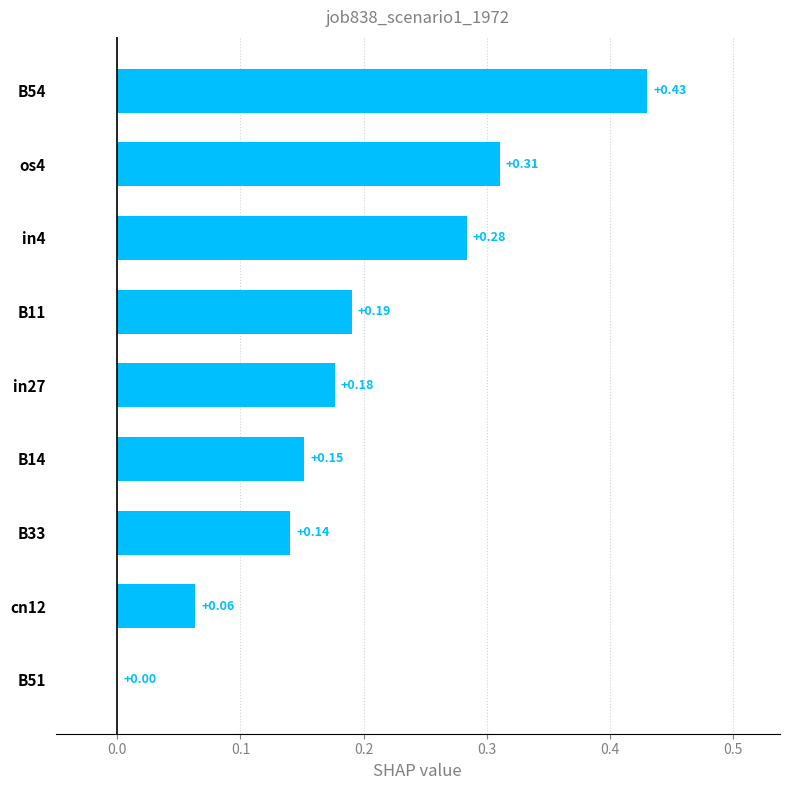

How many series are shown in this chart?

1